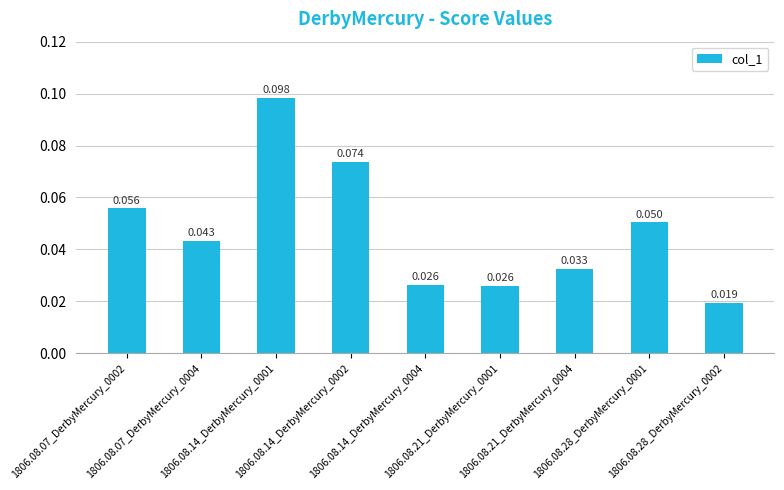

Is it true that the value at 1806.08.07_DerbyMercury_0004 is 0.0?

True